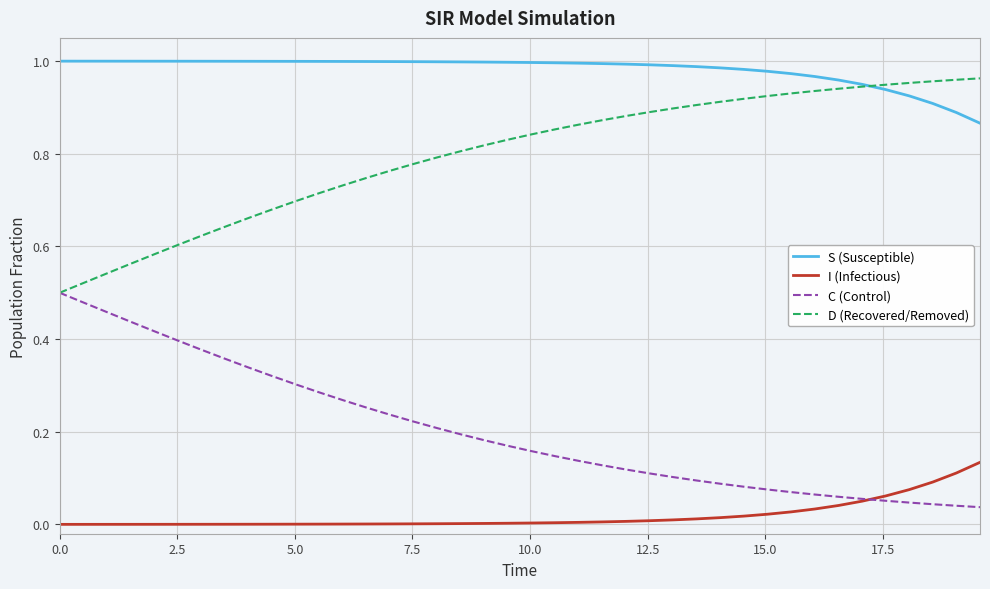

At how many categories does at least one series exceed 0?

40